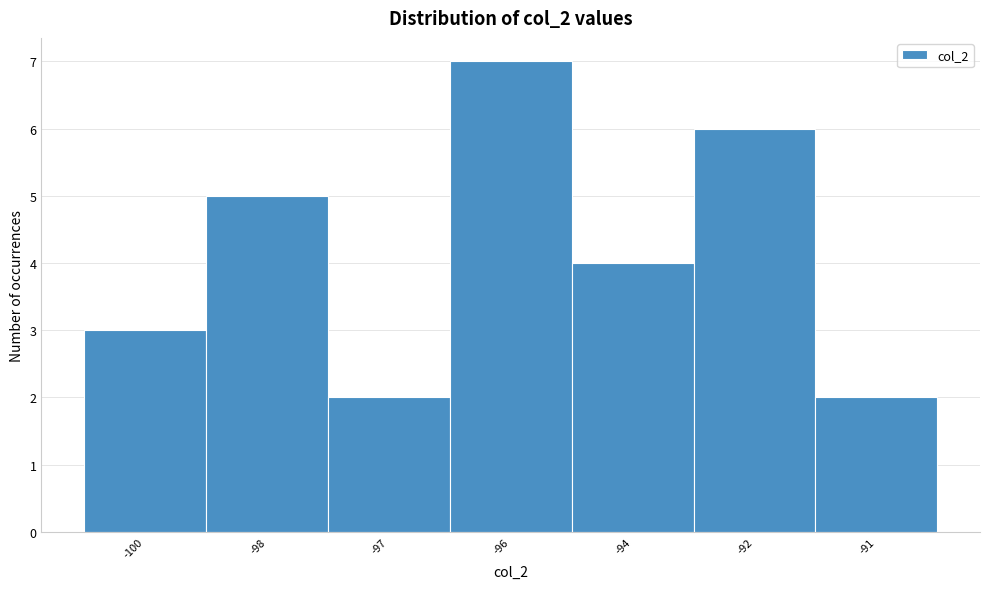

Reading left to right, extract all data points from this chart.

3	5	2	7	4	6	2